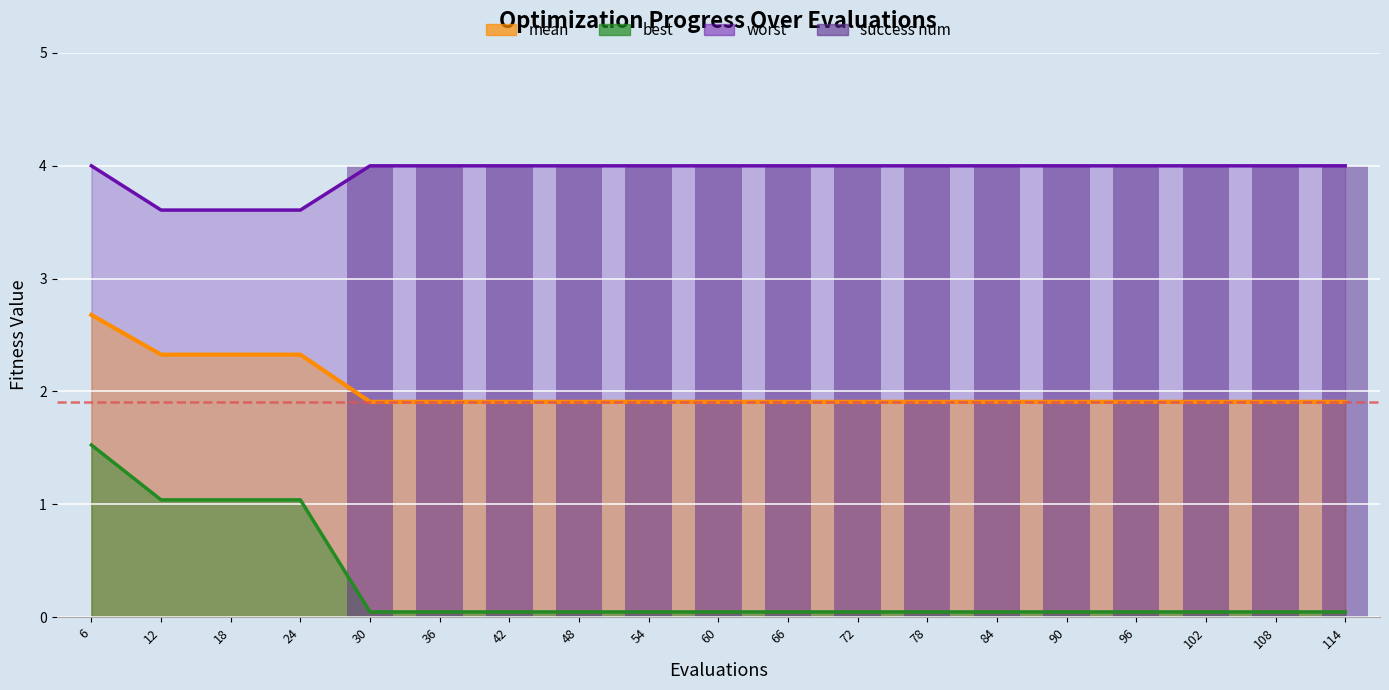

Are the bars grouped side by side (vs. stacked)?

No